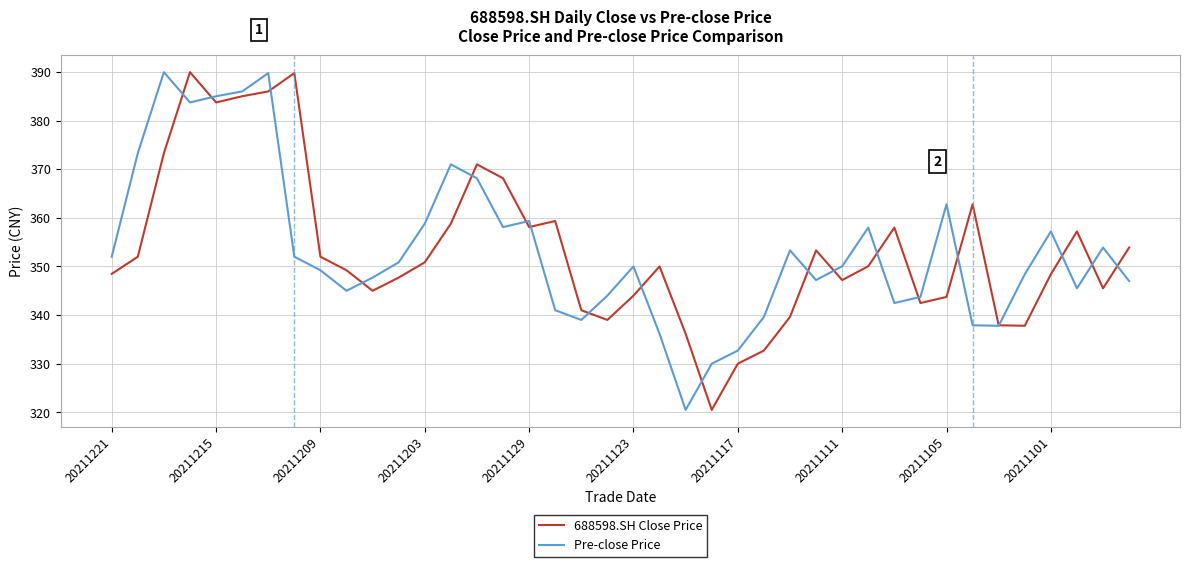

What is the smallest value displayed?

320.5